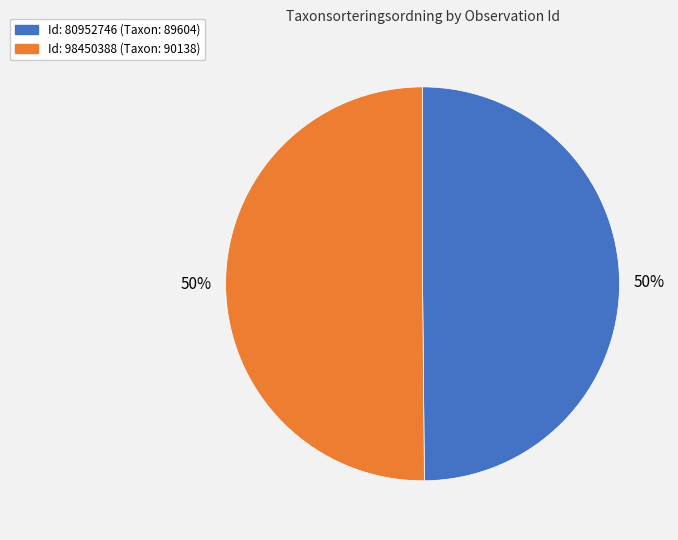

How many segments does this pie chart have?

2